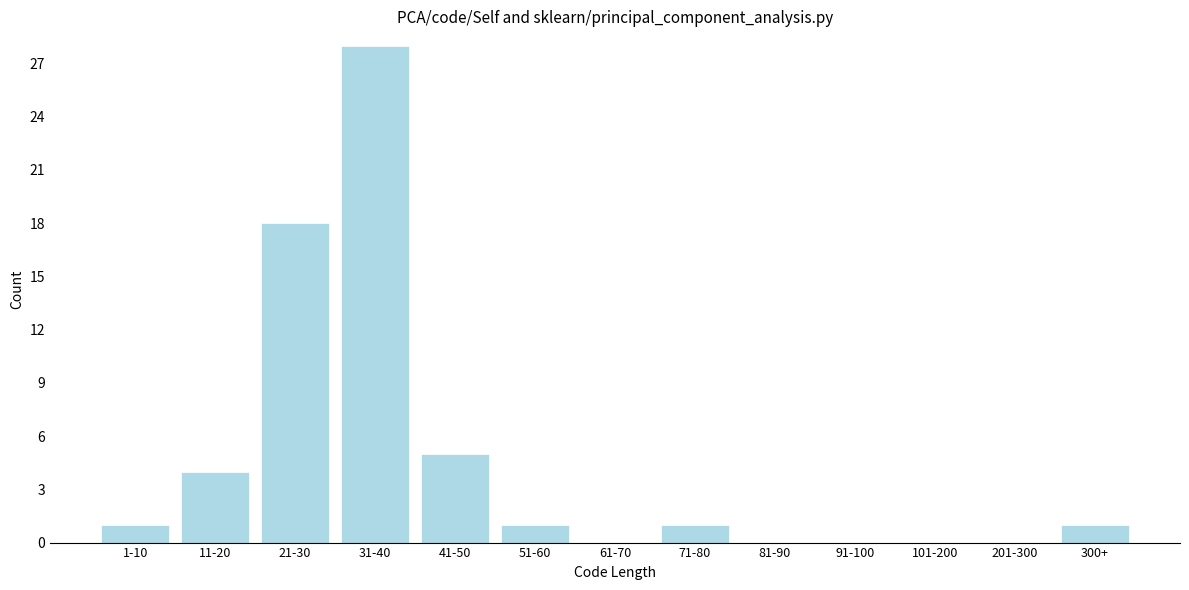

Reading left to right, transcribe all the data shown in this chart.

1-10=1	11-20=4	21-30=18	31-40=28	41-50=5	51-60=1	61-70=0	71-80=1	81-90=0	91-100=0	101-200=0	201-300=0	300+=1